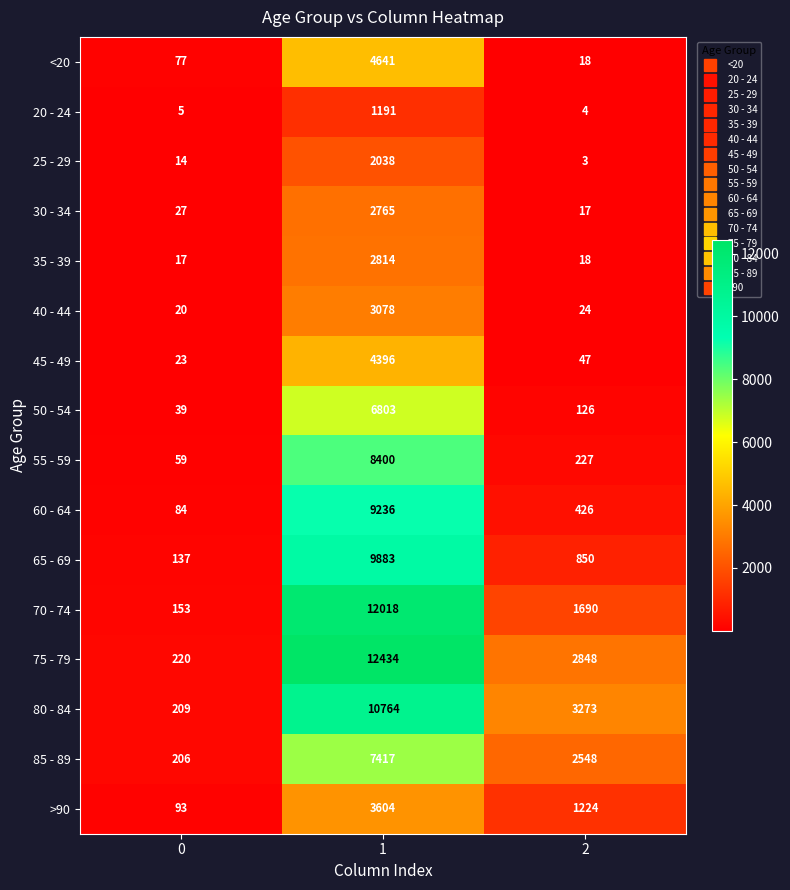

What is the sum of all 60 - 64 values?

9746